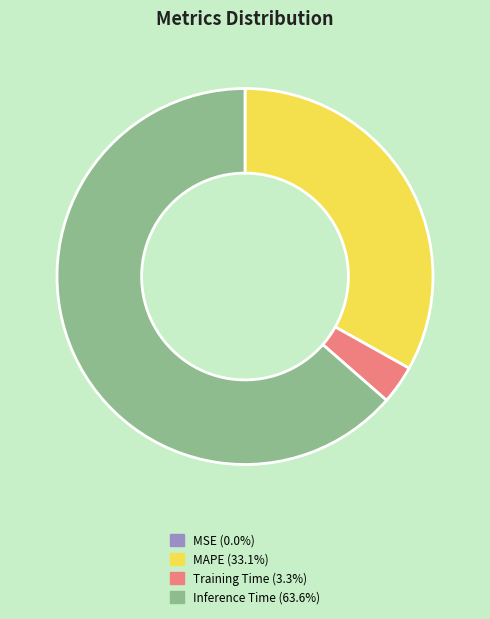

Is there a majority slice in this chart?

Yes